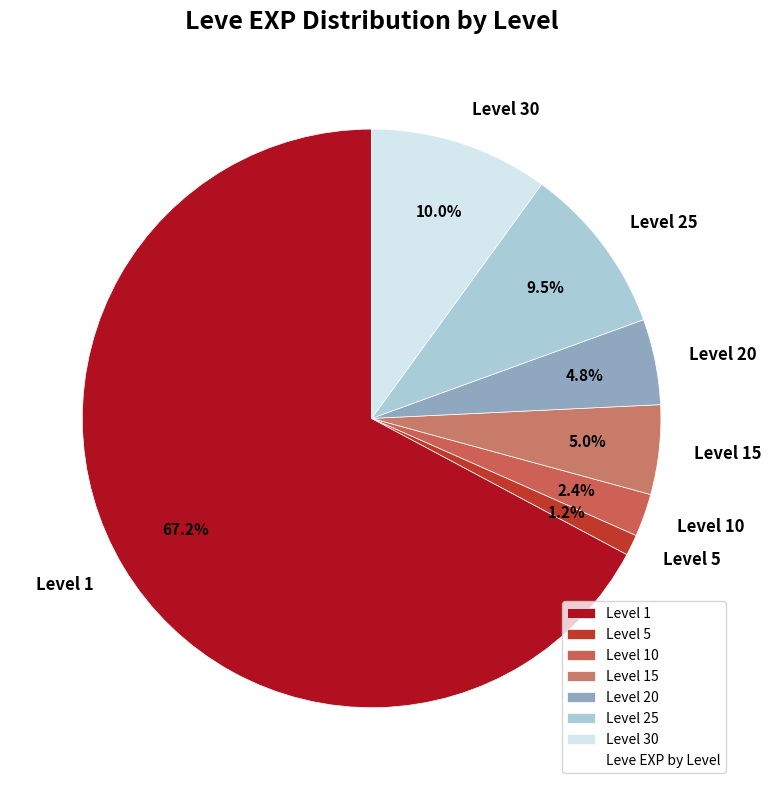

How many slices are in this pie chart?

7